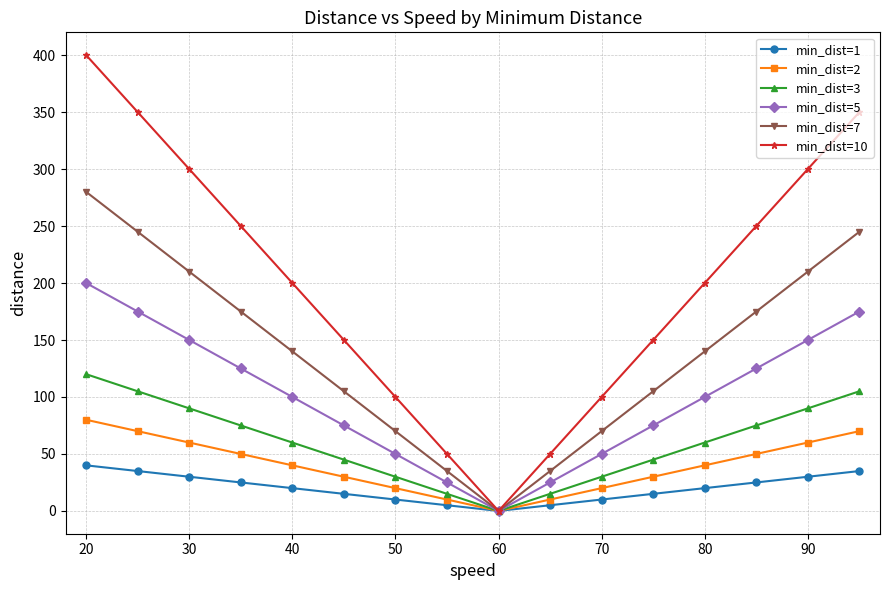

True or false: min_dist=10 has more than 2 interior local peaks.

False